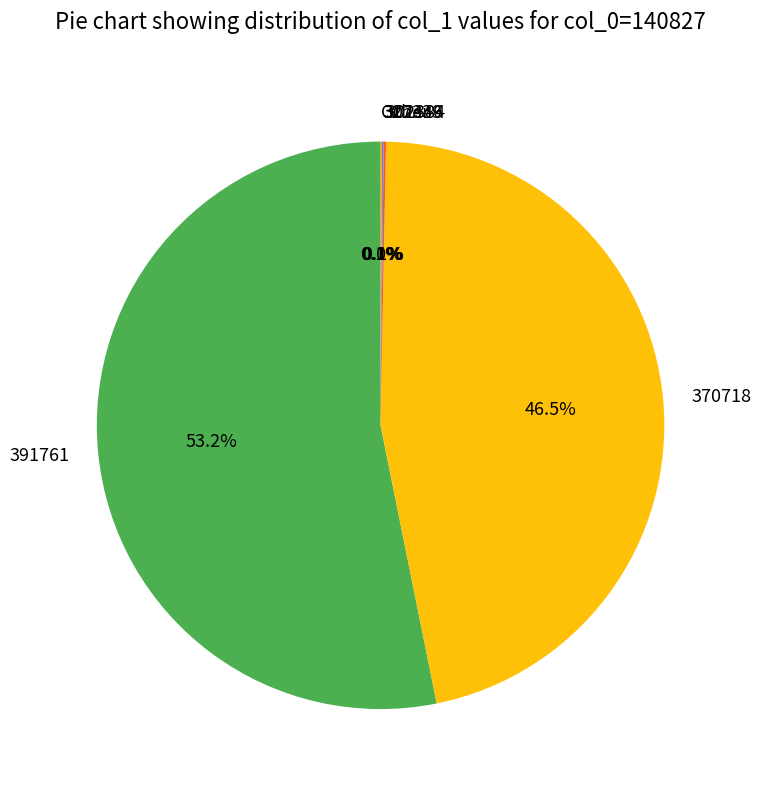

To the nearest percent, what is the average slice percentage?

17%